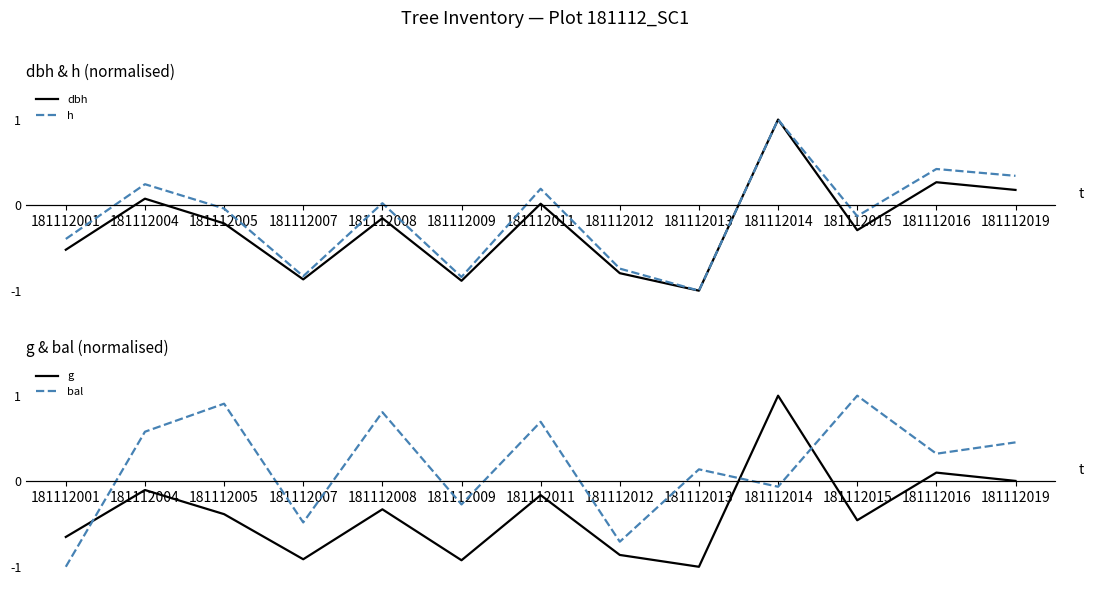

True or false: bal has more than 0 interior local peaks.

True